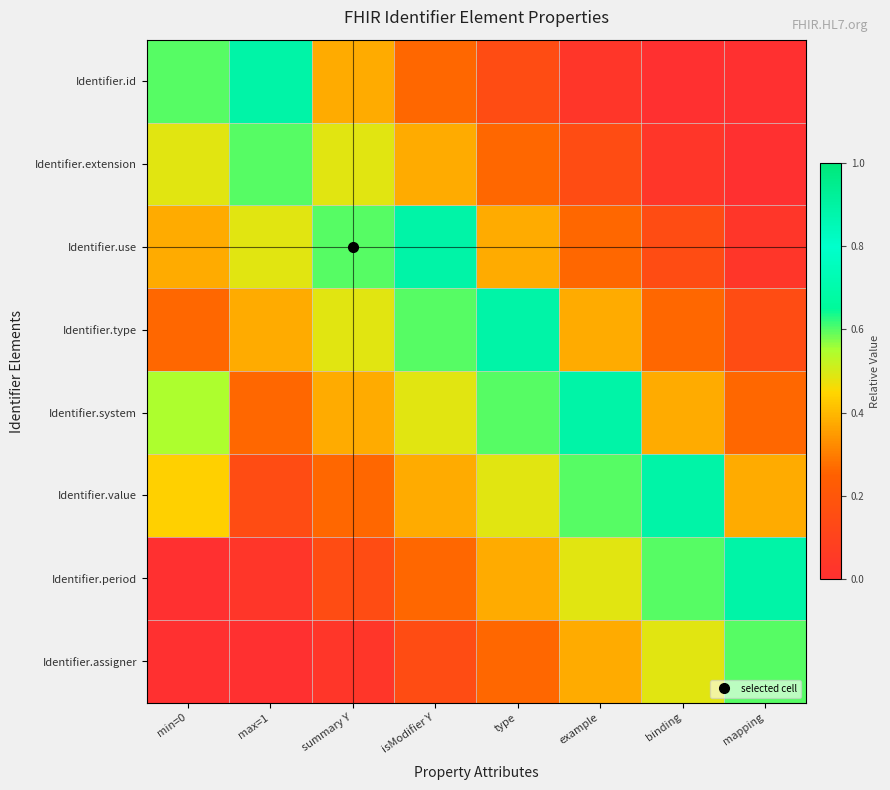

Reading right to left, extract all data points from this chart.

Identifier.id: mapping=0.0	binding=0.0	example=0.0	type=0.1	isModifier Y=0.3	summary Y=0.4	max=1=0.9	min=0=0.6
Identifier.extension: mapping=0.0	binding=0.0	example=0.1	type=0.3	isModifier Y=0.4	summary Y=0.5	max=1=0.6	min=0=0.5
Identifier.use: mapping=0.0	binding=0.1	example=0.3	type=0.4	isModifier Y=0.9	summary Y=0.6	max=1=0.5	min=0=0.4
Identifier.type: mapping=0.1	binding=0.3	example=0.4	type=0.9	isModifier Y=0.6	summary Y=0.5	max=1=0.4	min=0=0.3
Identifier.system: mapping=0.3	binding=0.4	example=0.9	type=0.6	isModifier Y=0.5	summary Y=0.4	max=1=0.3	min=0=0.6
Identifier.value: mapping=0.4	binding=0.9	example=0.6	type=0.5	isModifier Y=0.4	summary Y=0.3	max=1=0.1	min=0=0.4
Identifier.period: mapping=0.9	binding=0.6	example=0.5	type=0.4	isModifier Y=0.3	summary Y=0.1	max=1=0.0	min=0=0.0
Identifier.assigner: mapping=0.6	binding=0.5	example=0.4	type=0.3	isModifier Y=0.1	summary Y=0.0	max=1=0.0	min=0=0.0